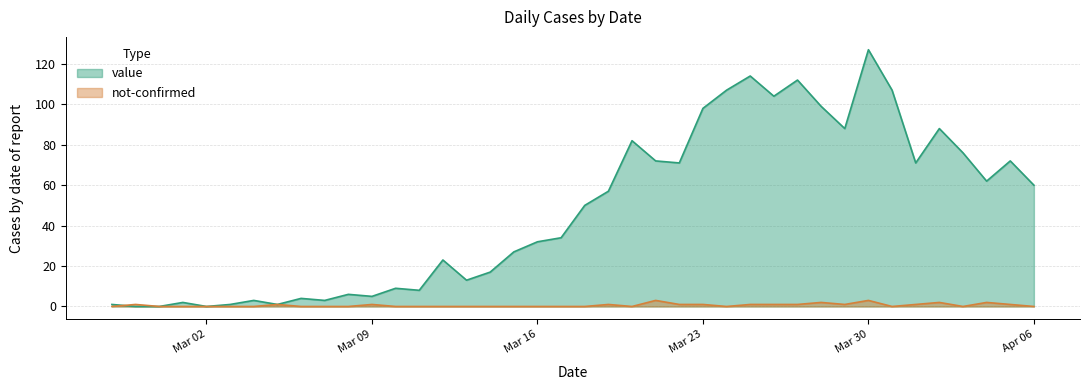

Is it true that value equals 57 at 2020-03-19?

True